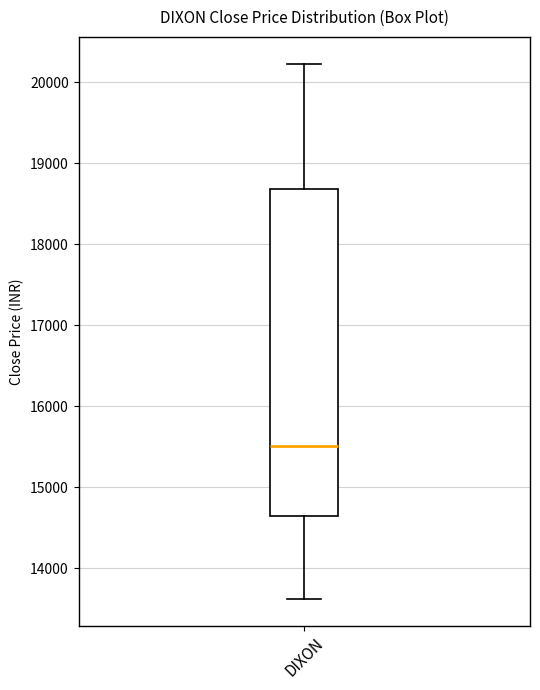

Read this box plot against the y-axis: the position of the median line, the range covered by the box, and the ends of both whiskers. The values are not printed on the chart, so give them approximately, as read against the axis.

median 15500, box 14600 to 18700, whiskers 13600 to 20200